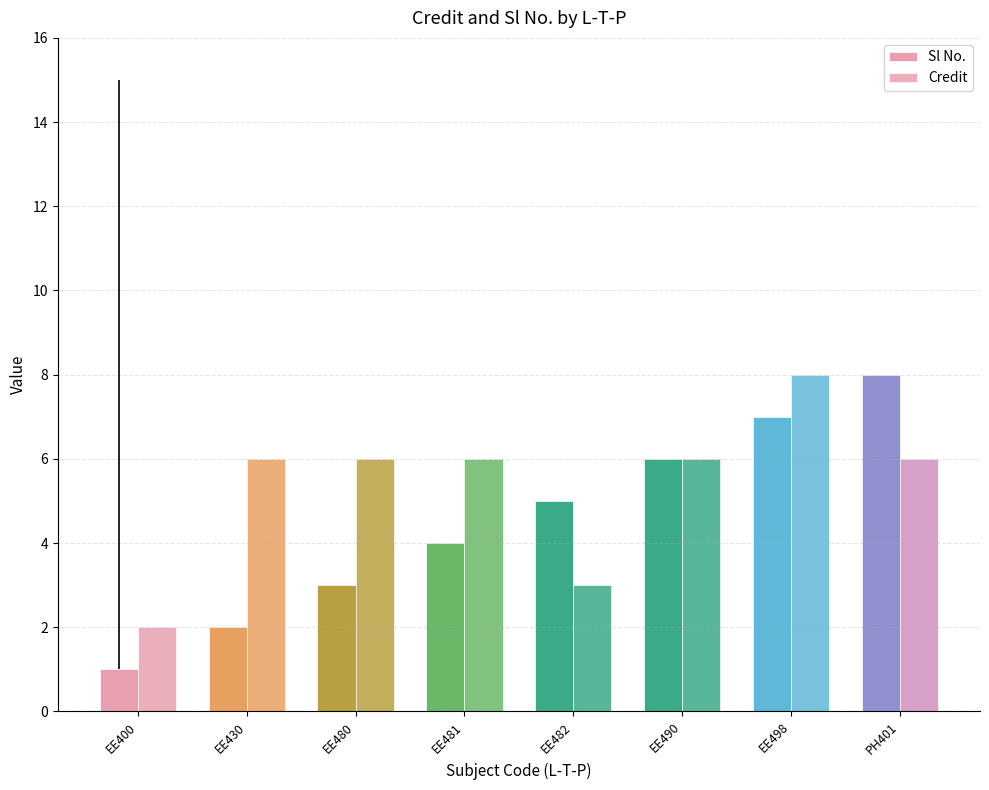

How many data points does each series have?

8